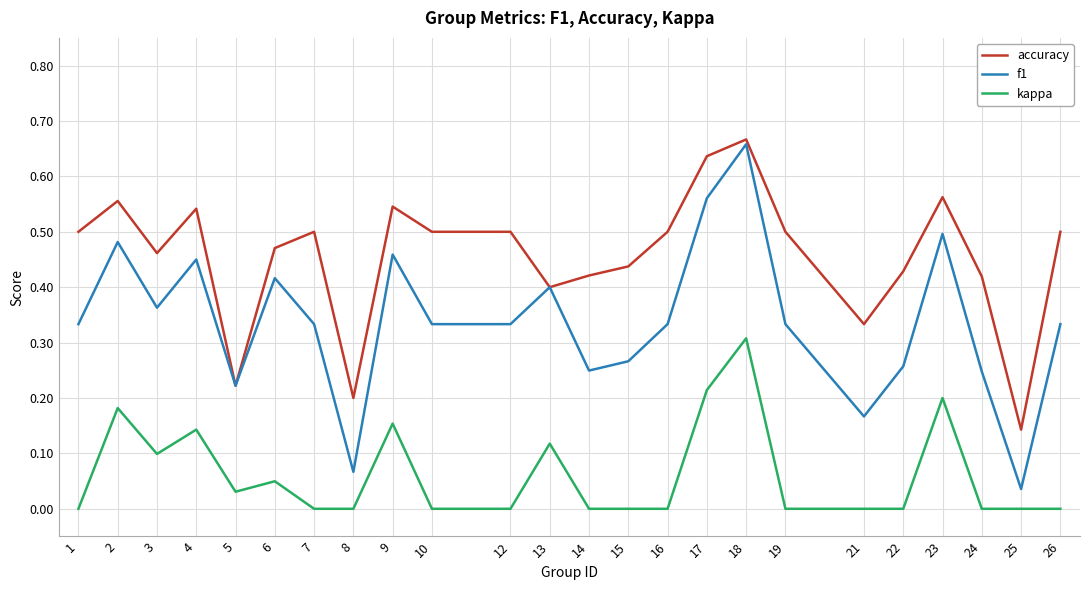

At how many categories does at least one series exceed 0?

24